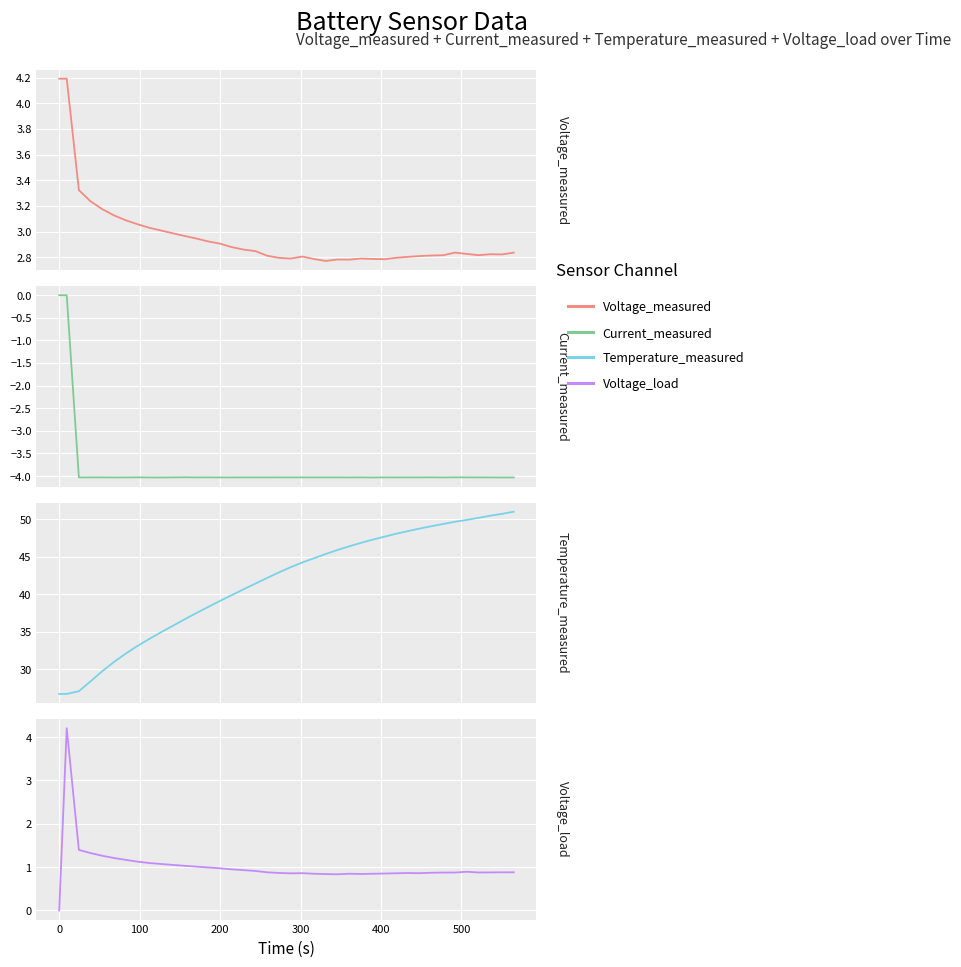

At how many categories does at least one series exceed 18?

40